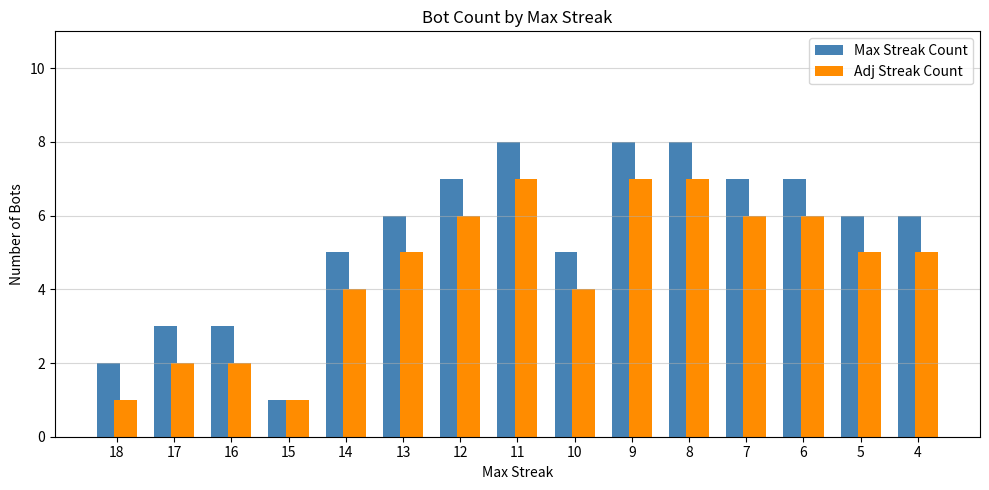

What is the greatest value displayed?

8